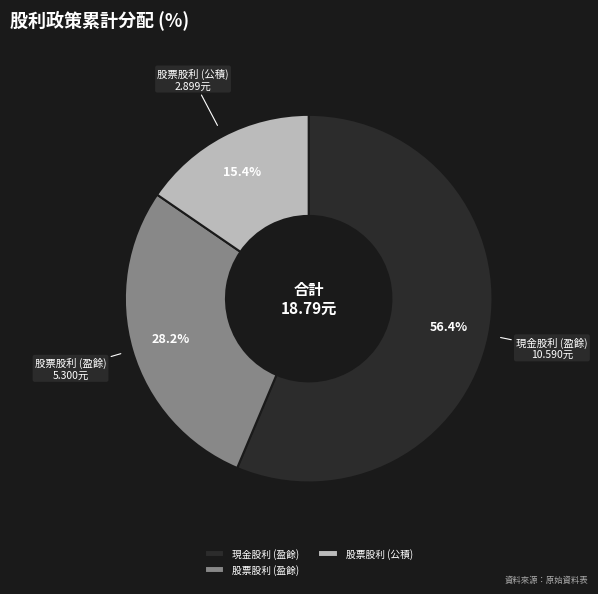

Which category has the biggest portion of the pie?

現金股利 (盈餘)